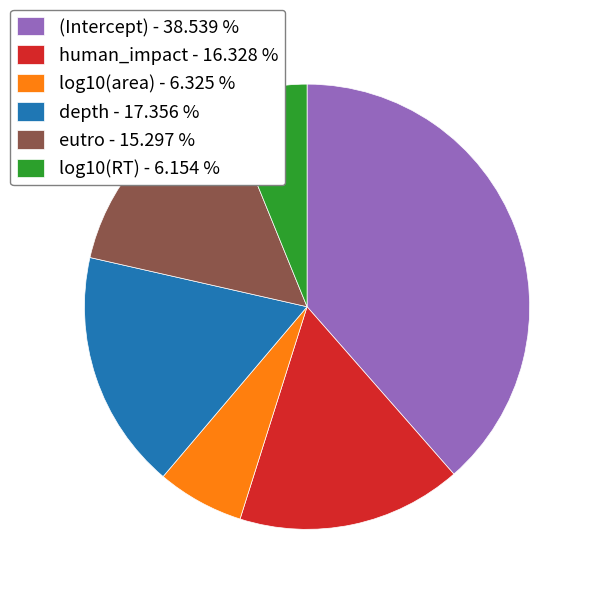

Is depth the majority of the pie?

No